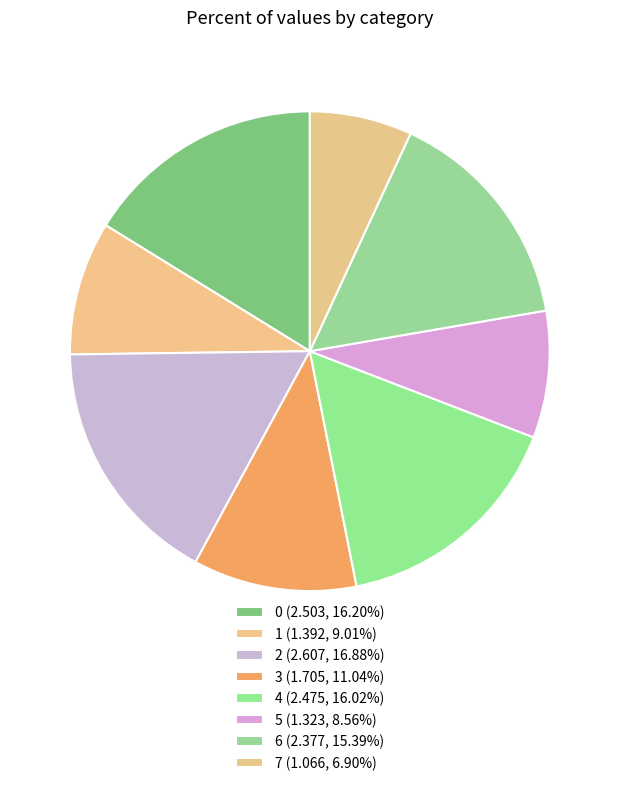

Does any single category account for the majority?

No